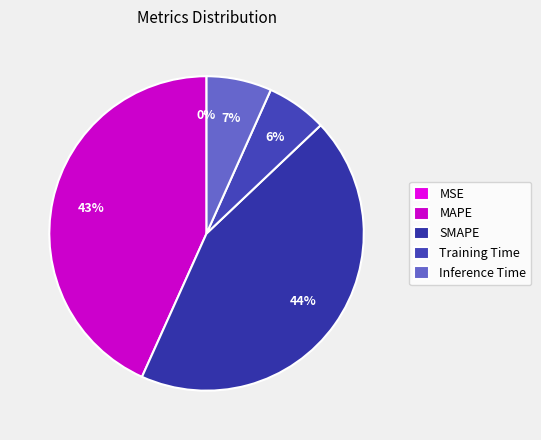

What is the smallest slice in the pie chart?

MSE